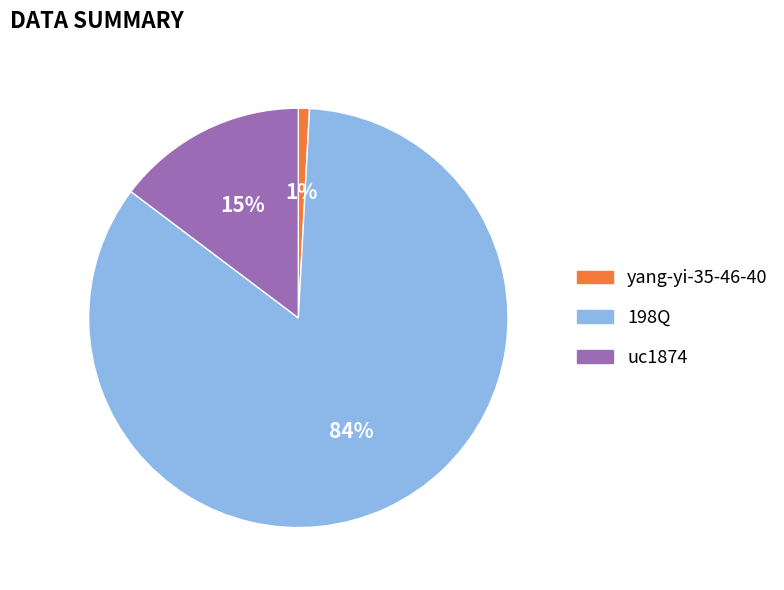

How many segments does this pie chart have?

3